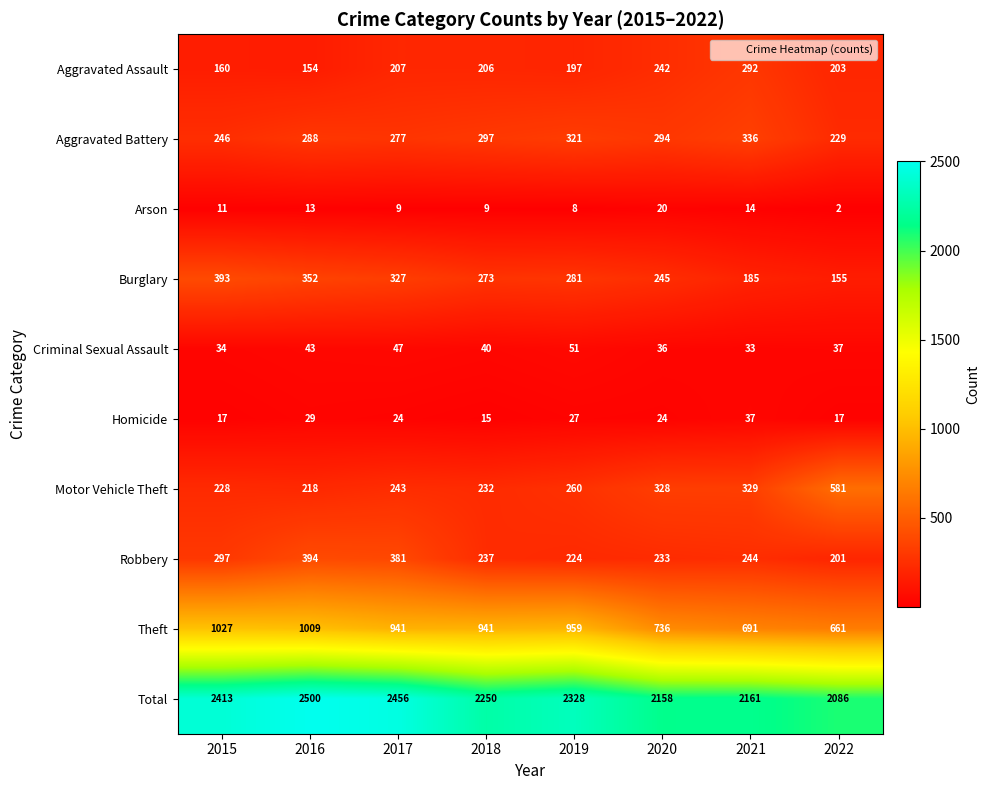

What is the average value of the Arson series?

11